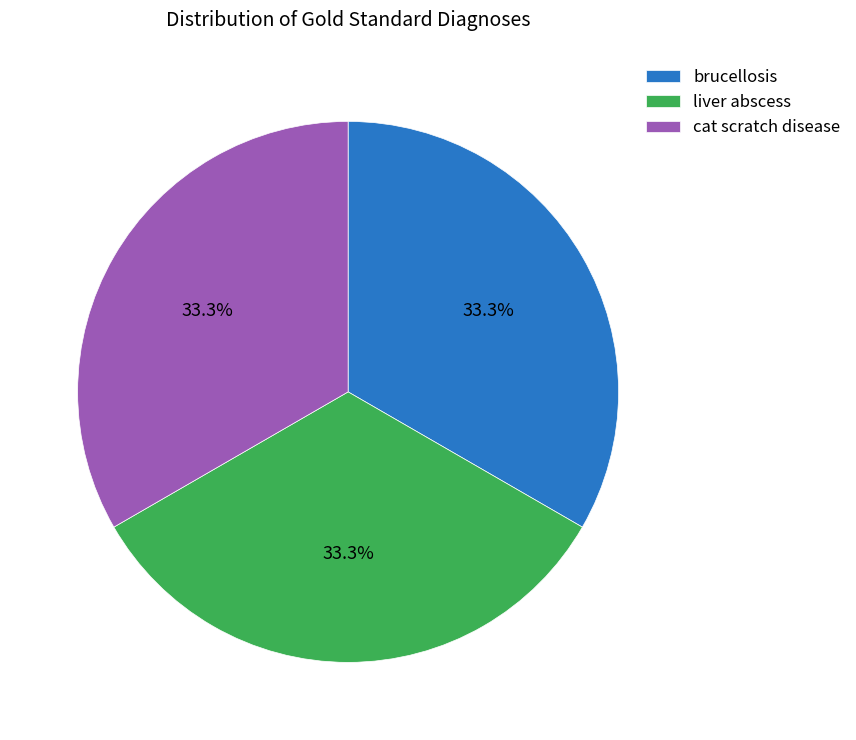

What is the ratio of the value at liver abscess to the value at brucellosis?

1.0